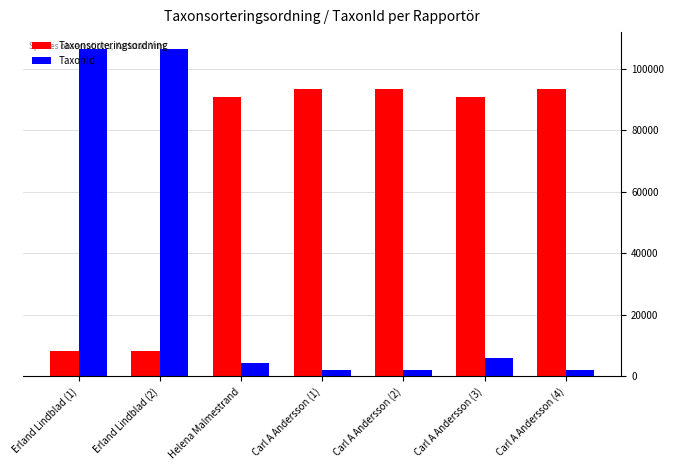

What are all the series names shown in the legend?

Taxonsorteringsordning, TaxonId